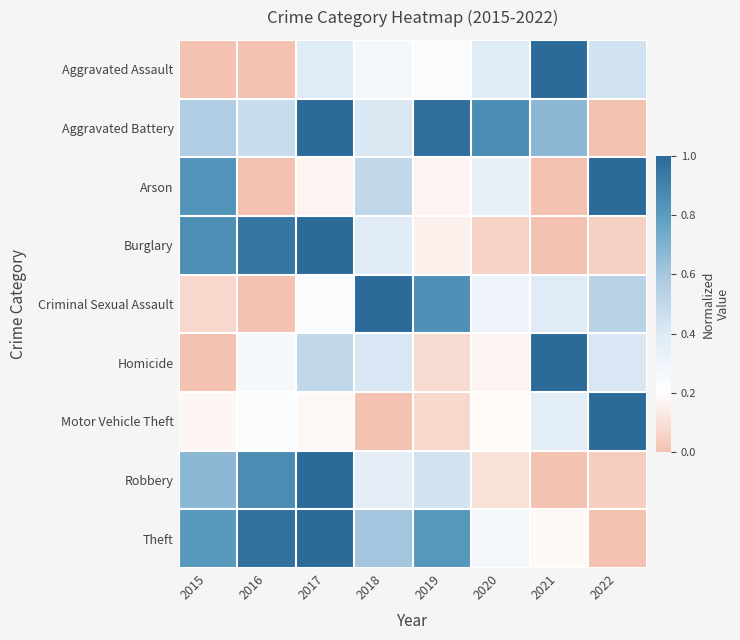

Reading left to right, extract all data points from this chart.

Aggravated Assault: 2015=0.0	2016=0.0	2017=0.4	2018=0.3	2019=0.2	2020=0.4	2021=1.0	2022=0.4
Aggravated Battery: 2015=0.6	2016=0.5	2017=1.0	2018=0.4	2019=1.0	2020=0.9	2021=0.7	2022=0.0
Arson: 2015=0.8	2016=0.0	2017=0.2	2018=0.5	2019=0.2	2020=0.3	2021=0.0	2022=1.0
Burglary: 2015=0.9	2016=1.0	2017=1.0	2018=0.4	2019=0.2	2020=0.1	2021=0.0	2022=0.0
Criminal Sexual Assault: 2015=0.1	2016=0.0	2017=0.2	2018=1.0	2019=0.8	2020=0.3	2021=0.4	2022=0.5
Homicide: 2015=0.0	2016=0.2	2017=0.5	2018=0.4	2019=0.1	2020=0.2	2021=1.0	2022=0.4
Motor Vehicle Theft: 2015=0.2	2016=0.2	2017=0.2	2018=0.0	2019=0.1	2020=0.2	2021=0.4	2022=1.0
Robbery: 2015=0.7	2016=0.9	2017=1.0	2018=0.4	2019=0.4	2020=0.1	2021=0.0	2022=0.0
Theft: 2015=0.8	2016=1.0	2017=1.0	2018=0.6	2019=0.8	2020=0.3	2021=0.2	2022=0.0